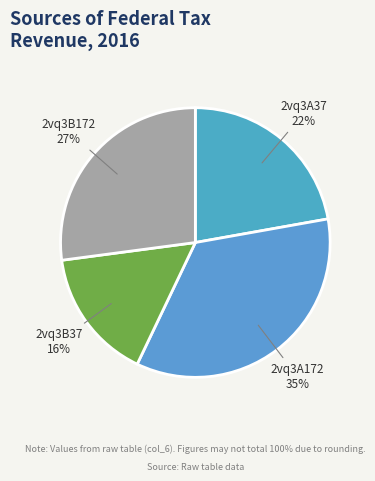

How many segments does this pie chart have?

4